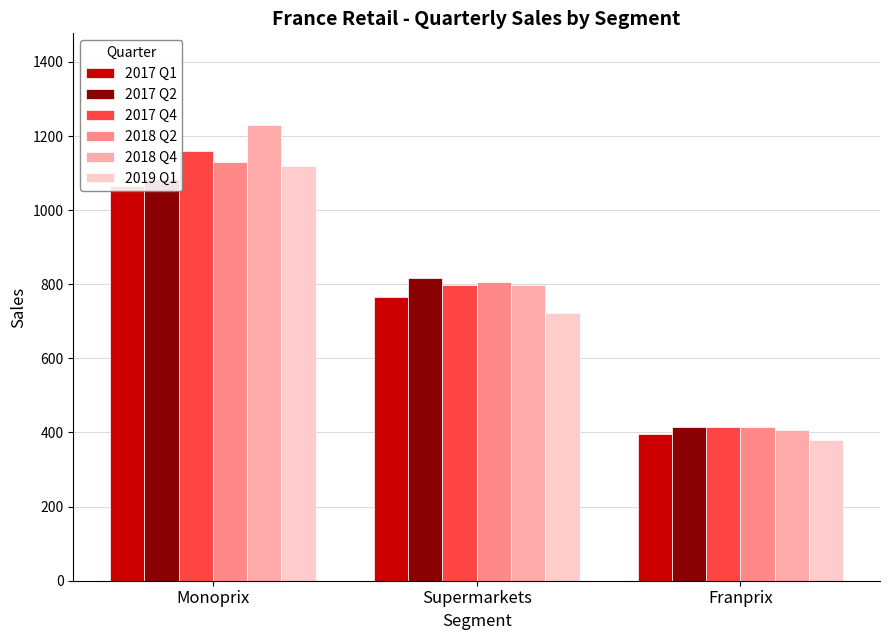

Reading right to left, what are all the values shown in this chart?

2017 Q1: 395	765	1066
2017 Q2: 416	817	1083
2017 Q4: 415	797	1161
2018 Q2: 416	805	1129
2018 Q4: 406	798	1231
2019 Q1: 381	723	1119